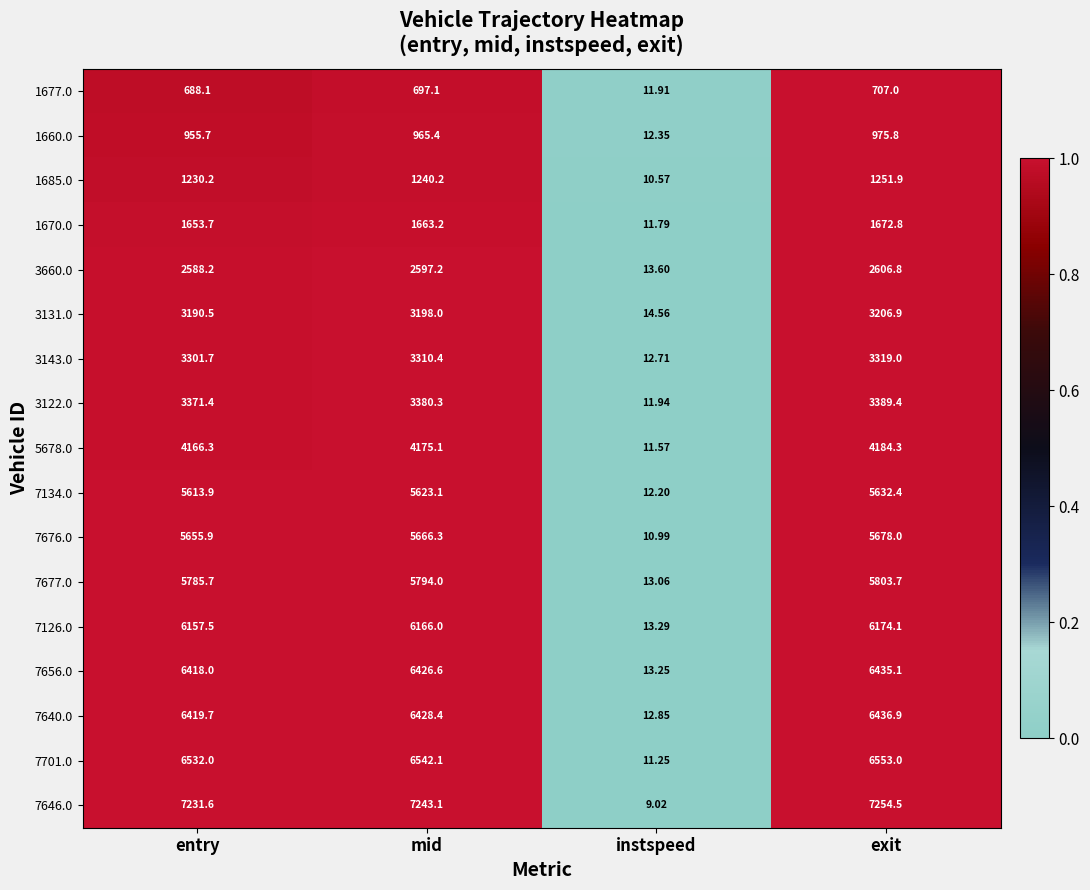

At which category does the chart reach its minimum across all series?

instspeed